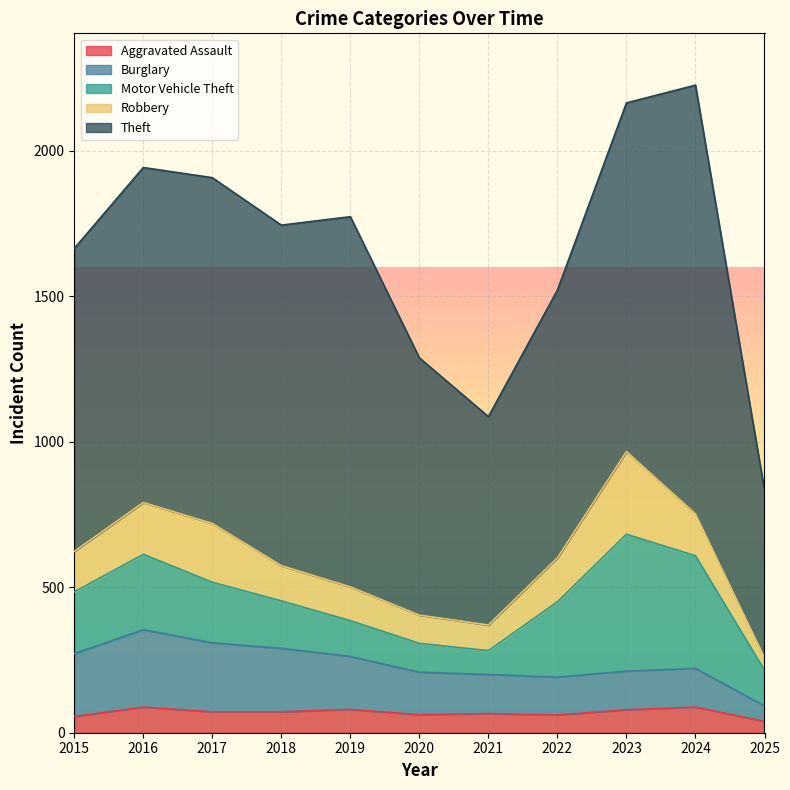

Which series has the widest spread of values?

Theft